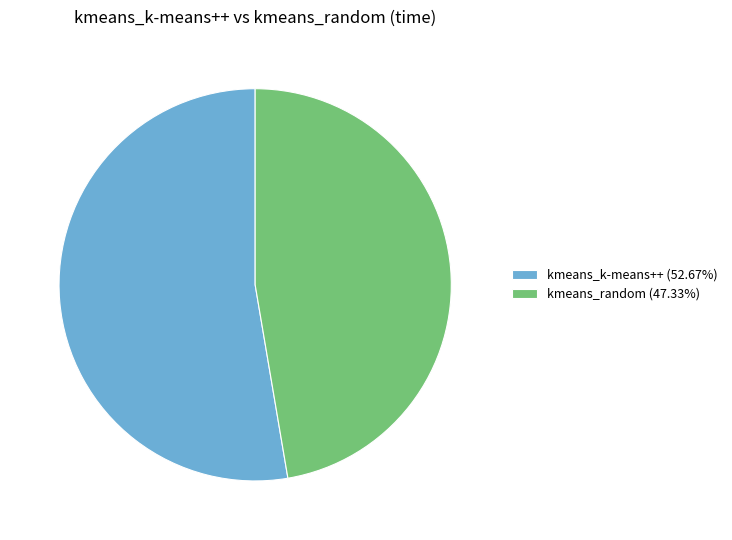

Do kmeans_random (47.33%) and kmeans_k-means++ (52.67%) together represent more than half of the pie?

Yes